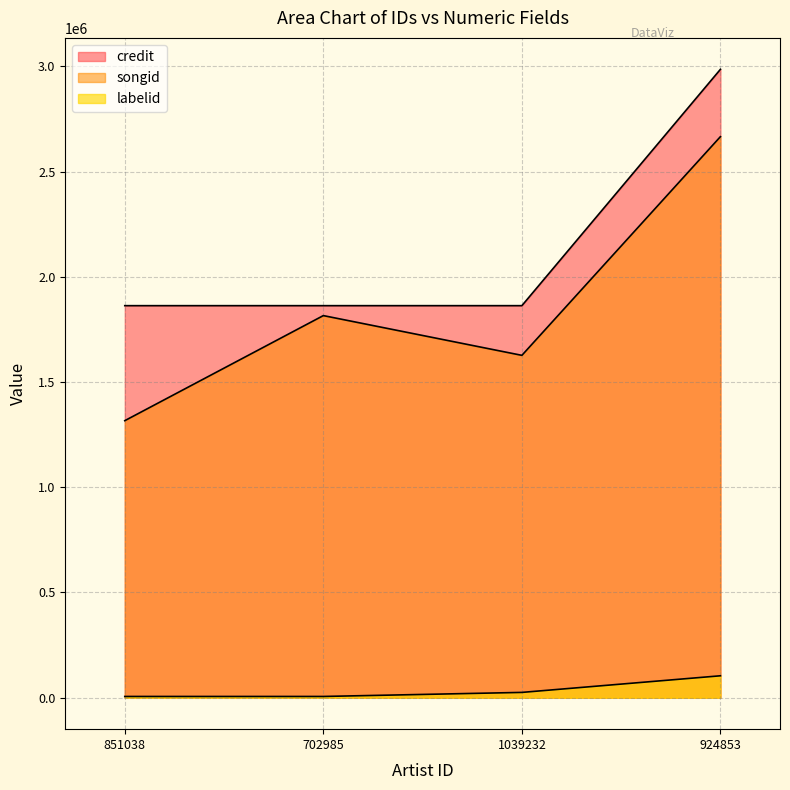

What is the lowest value of the labelid series?

6092